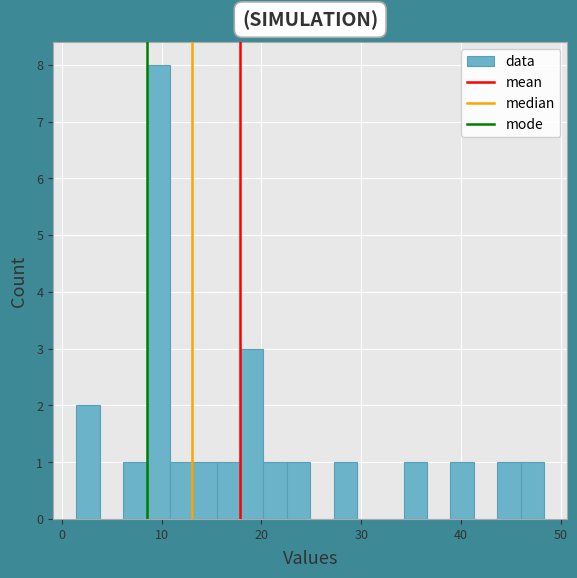

Read against the x-axis, roughly where is the centre of the tallest bar?

10